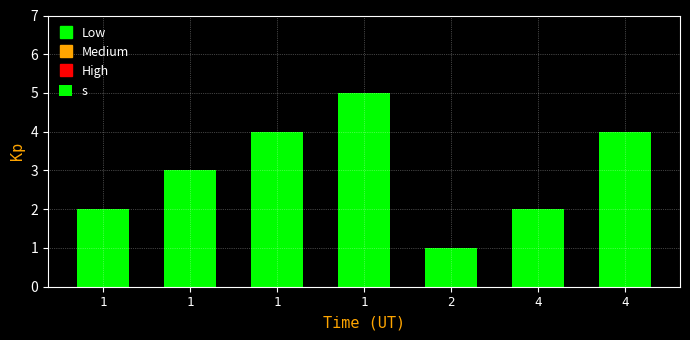

How many values are below 3?

3